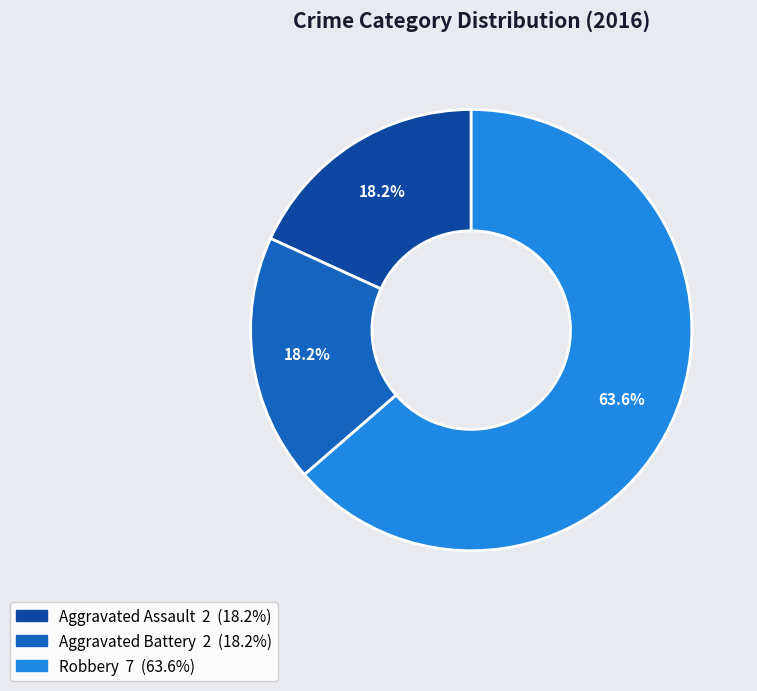

What is the largest slice in the pie chart?

Robbery